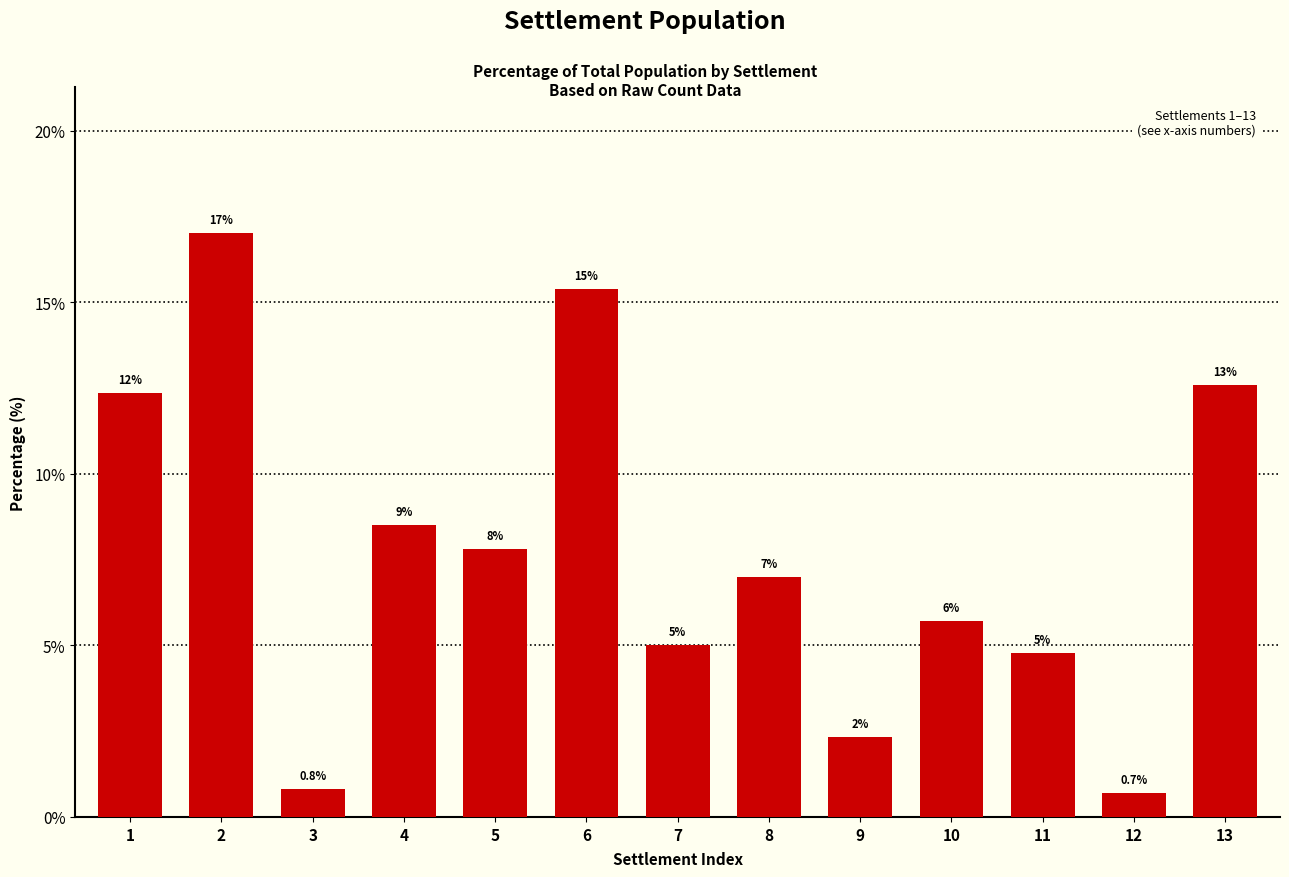

True or false: the data shows 5.5 at 4.

False